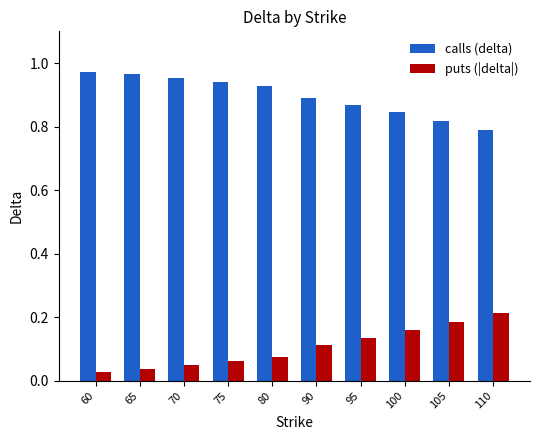

Are the bars grouped side by side (vs. stacked)?

Yes